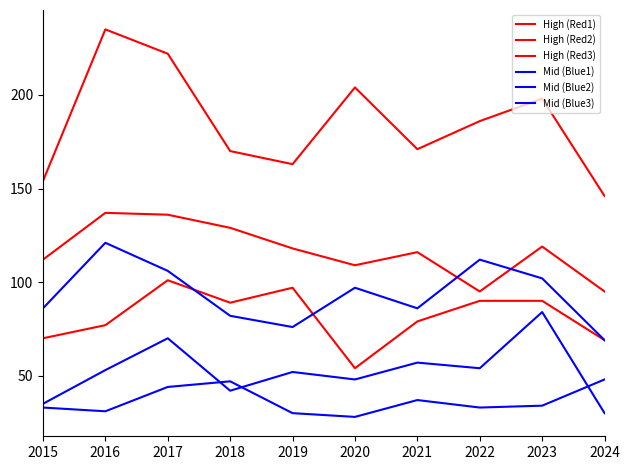

Does the chart have visible grid lines?

No